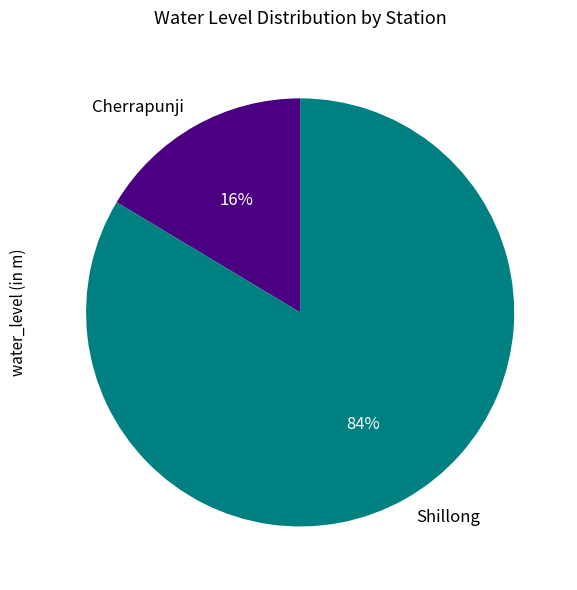

Which slice is the smallest?

Cherrapunji